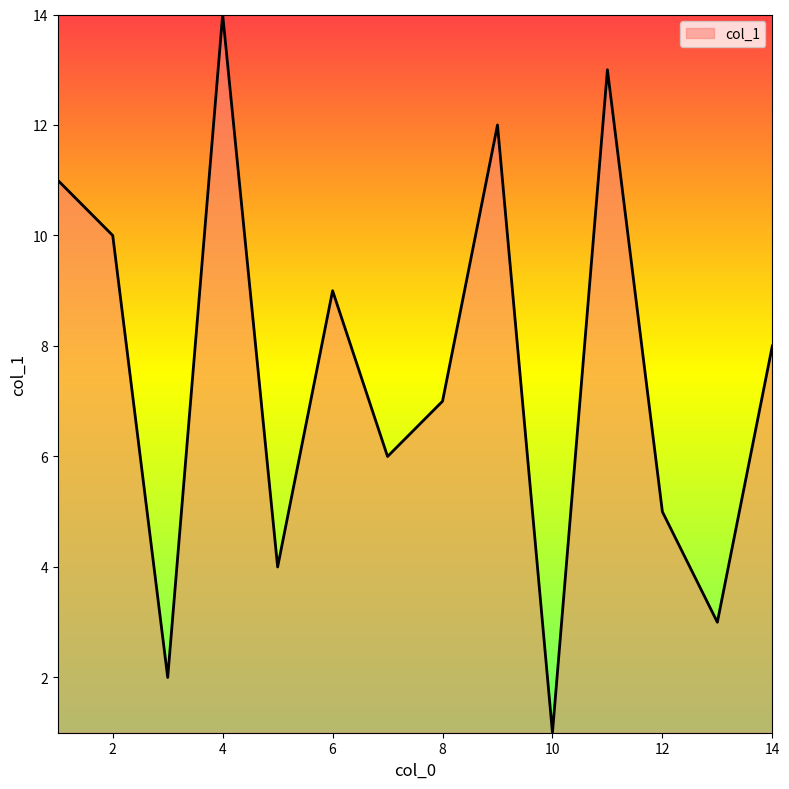

What is the maximum value shown in the chart?

14